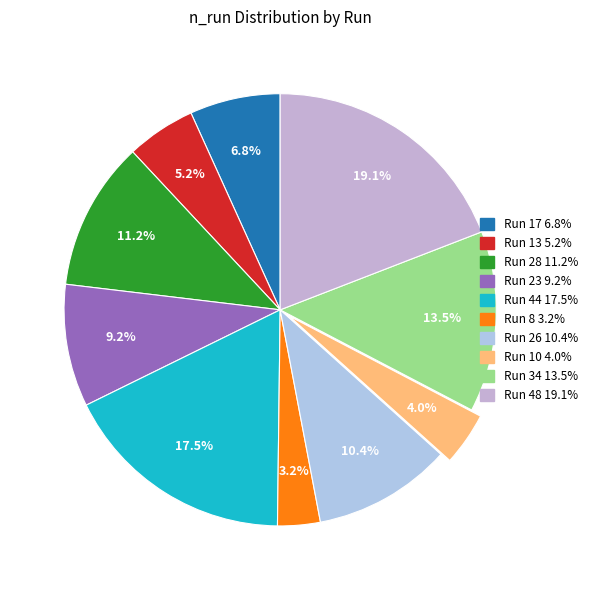

Combined, what portion of the pie is Run 23 and Run 44?

26.7%